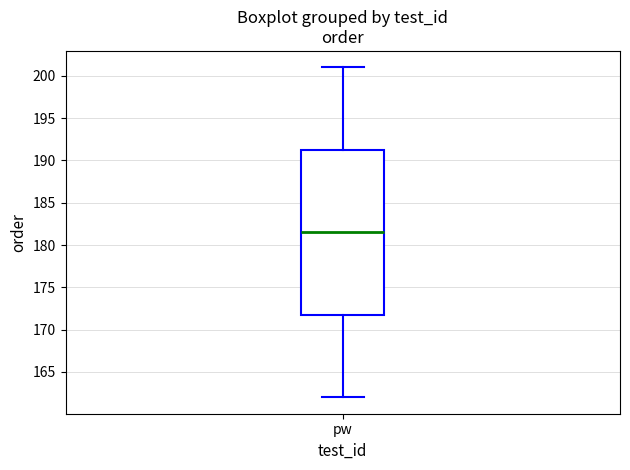

Where is the lower edge of the box for pw on the y-axis? The values are not printed on the chart, so give them approximately, as read against the axis.

172.0